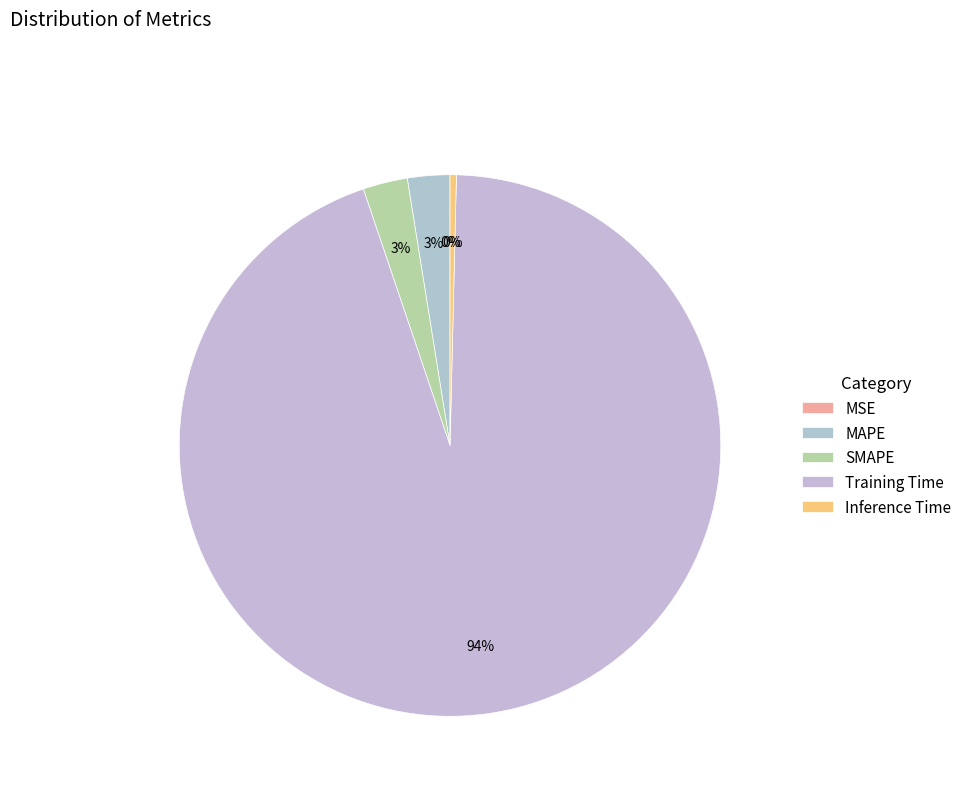

Is it true that Inference Time is 6% of the pie?

False